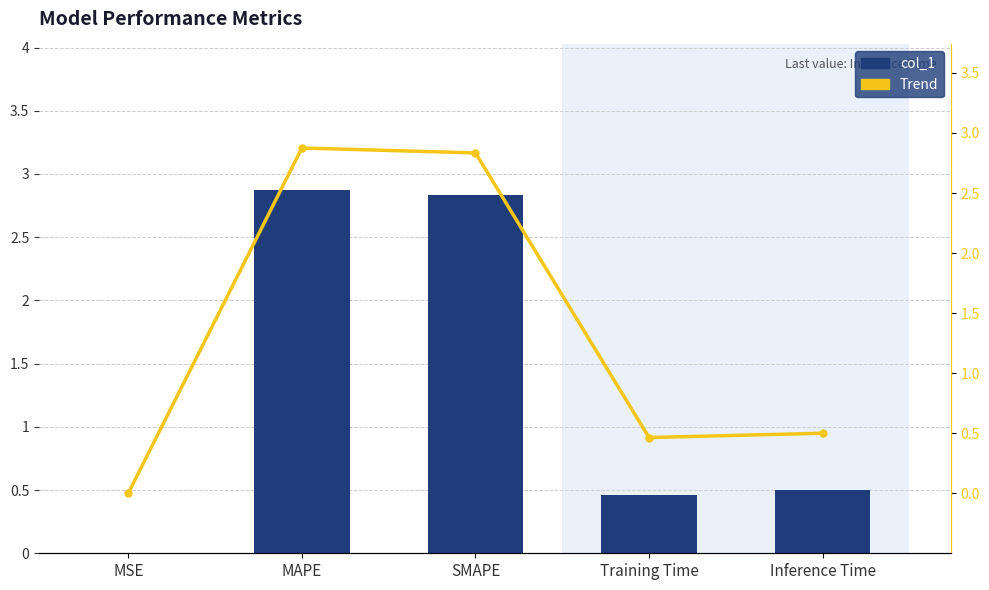

At which category does the chart reach its peak across all series?

MAPE